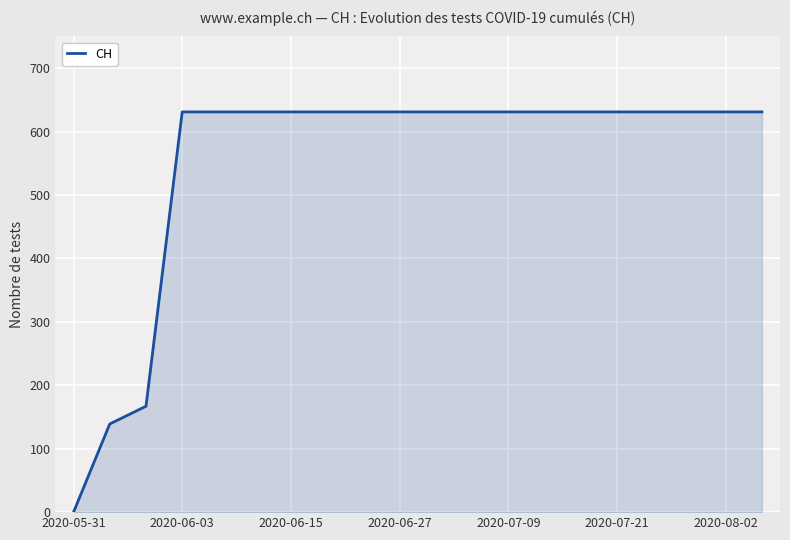

What is the difference between the maximum and minimum values?

631